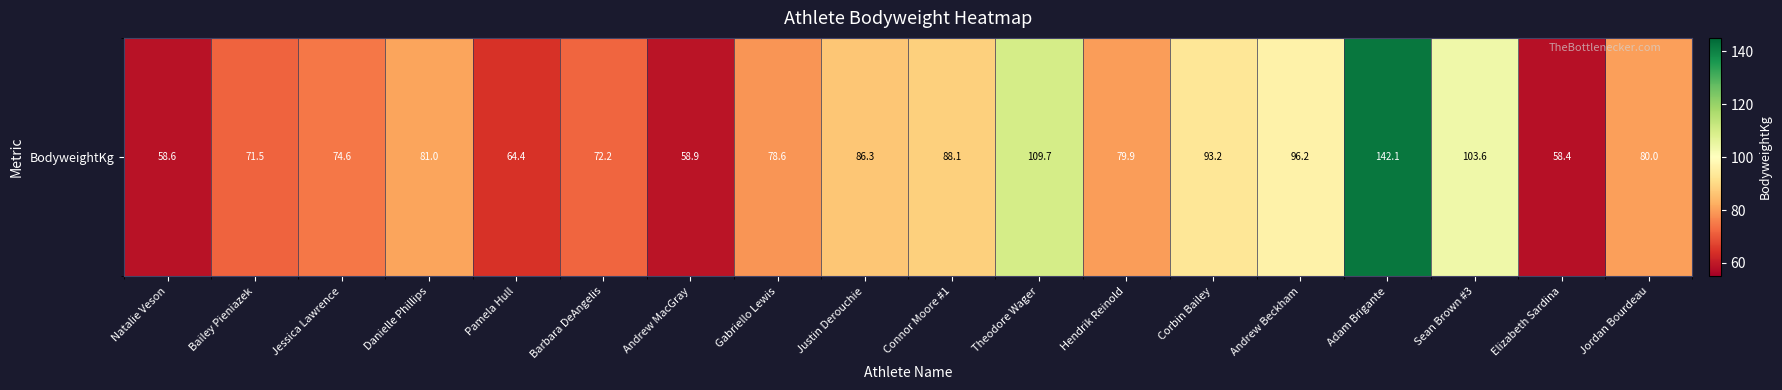

List the labels in order of value, largest first.

Adam Brigante, Theodore Wager, Sean Brown #3, Andrew Beckham, Corbin Bailey, Connor Moore #1, Justin Derouchie, Danielle Phillips, Jordan Bourdeau, Hendrik Reinold, Gabriello Lewis, Jessica Lawrence, Barbara DeAngelis, Bailey Pieniazek, Pamela Hull, Andrew MacGray, Natalie Veson, Elizabeth Sardina